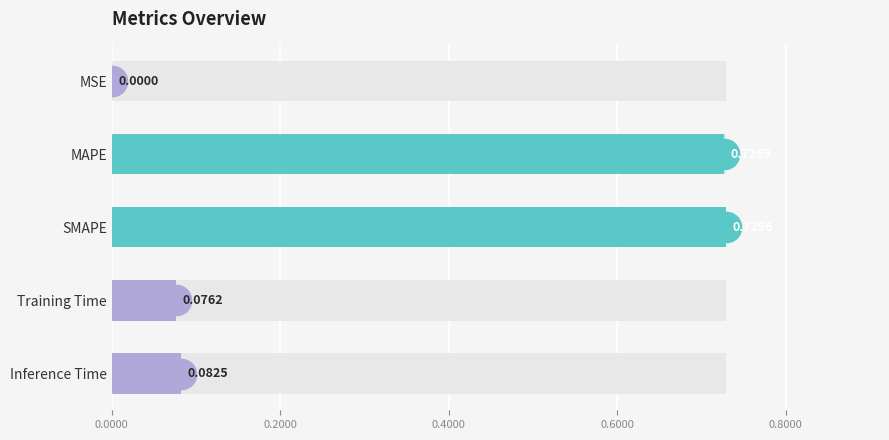

The value at Training Time is 0.0. True or false?

False